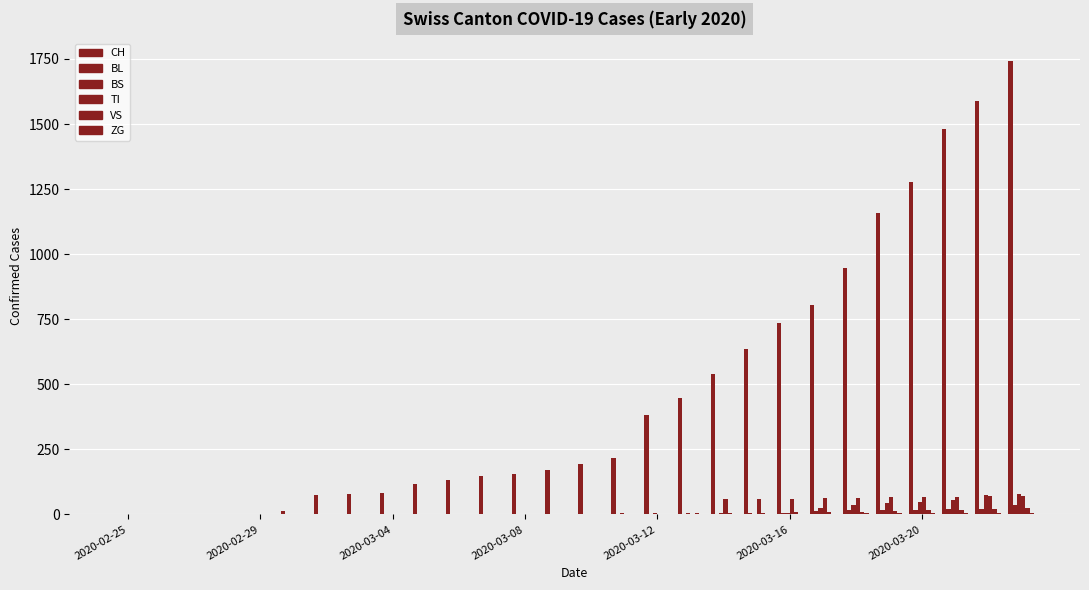

How many data points in BS are above 0?

12